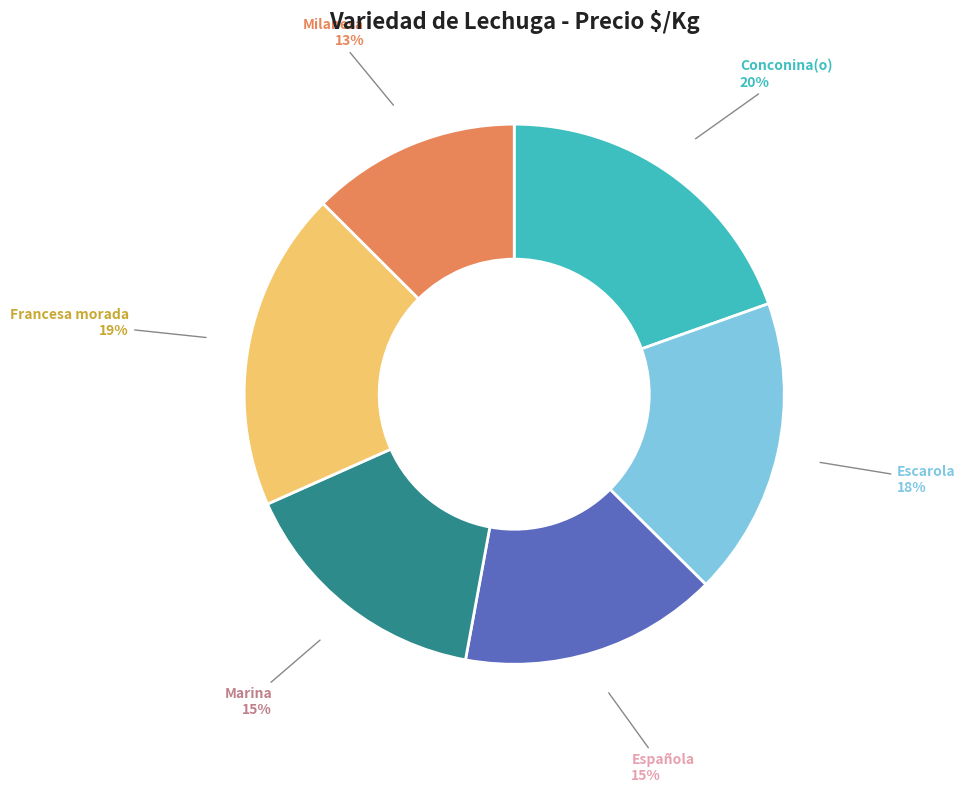

To the nearest percent, what is the average slice percentage?

17%